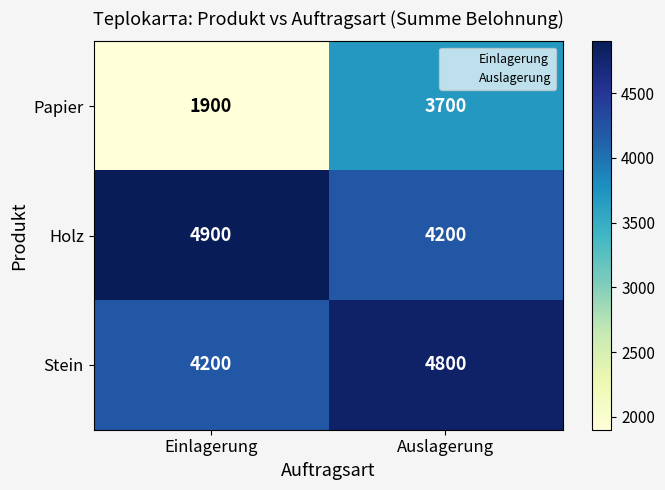

How many distinct data groups are displayed?

3